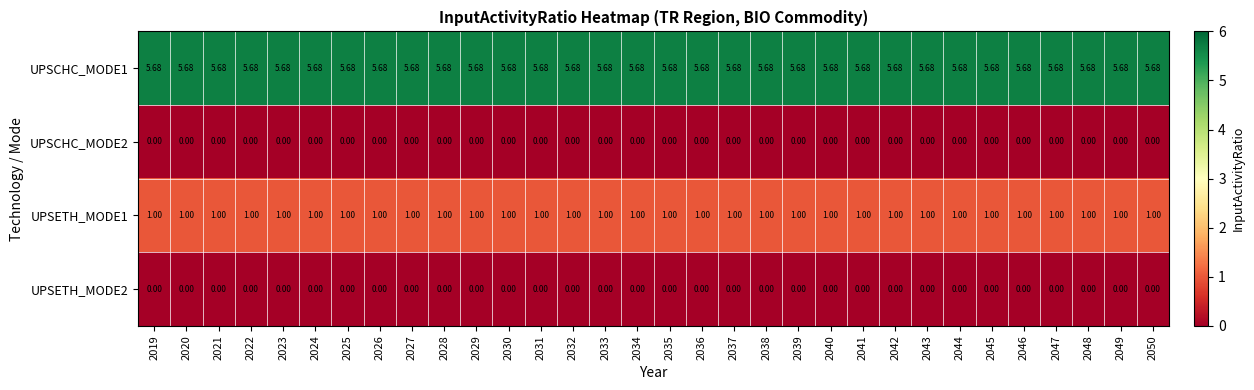

What is the greatest value displayed?

5.7